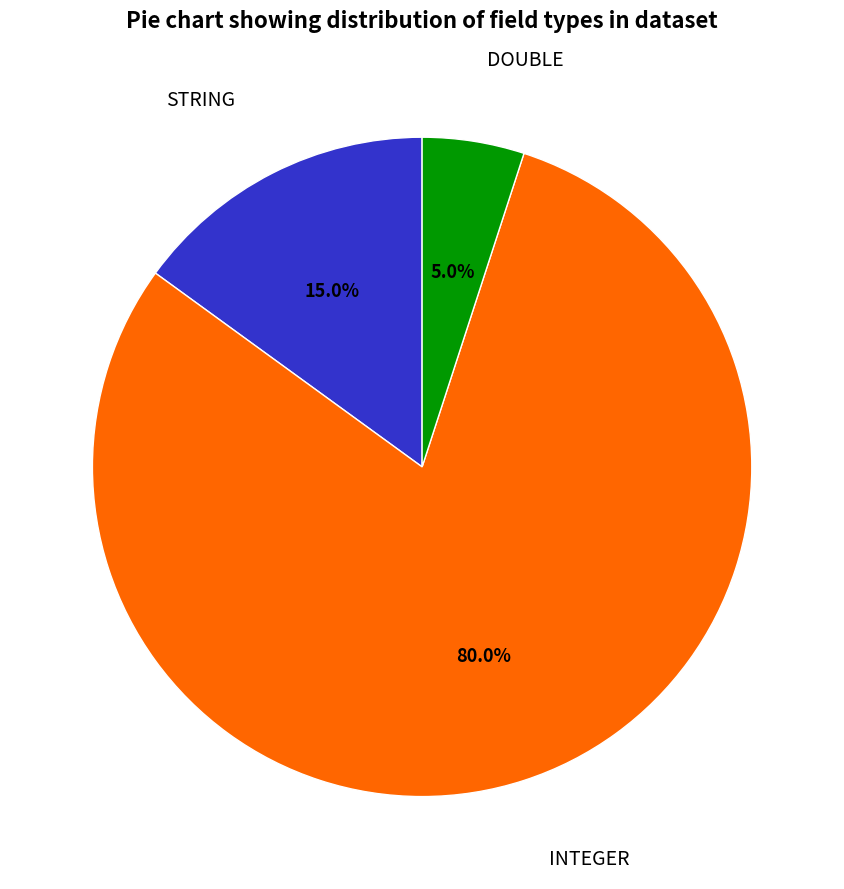

To the nearest percent, what portion does STRING represent?

15%